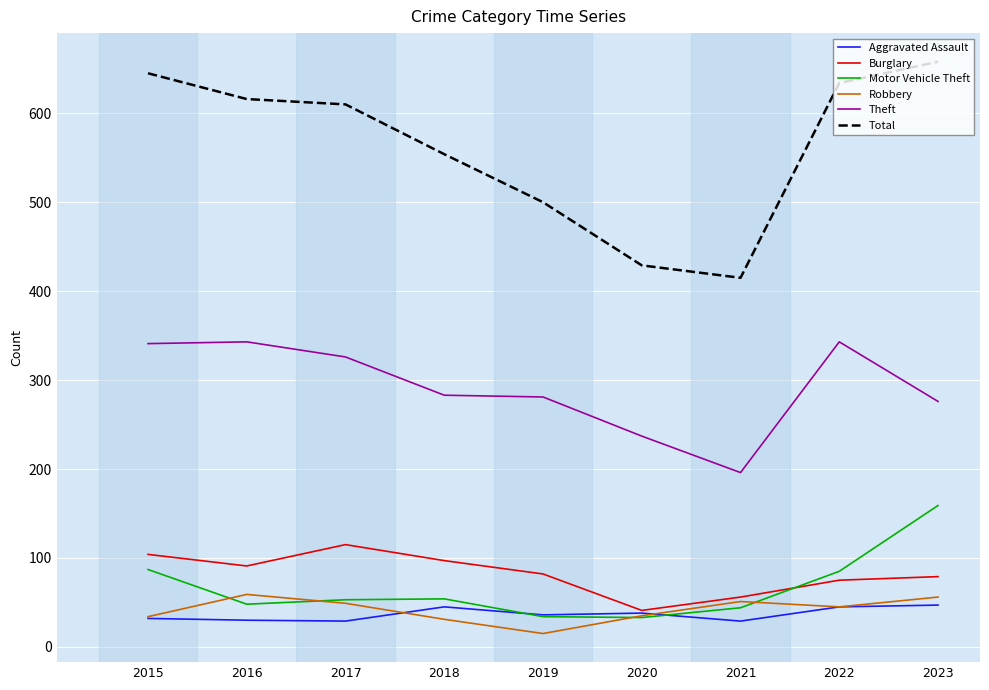

Which series has the largest total across all categories?

Total